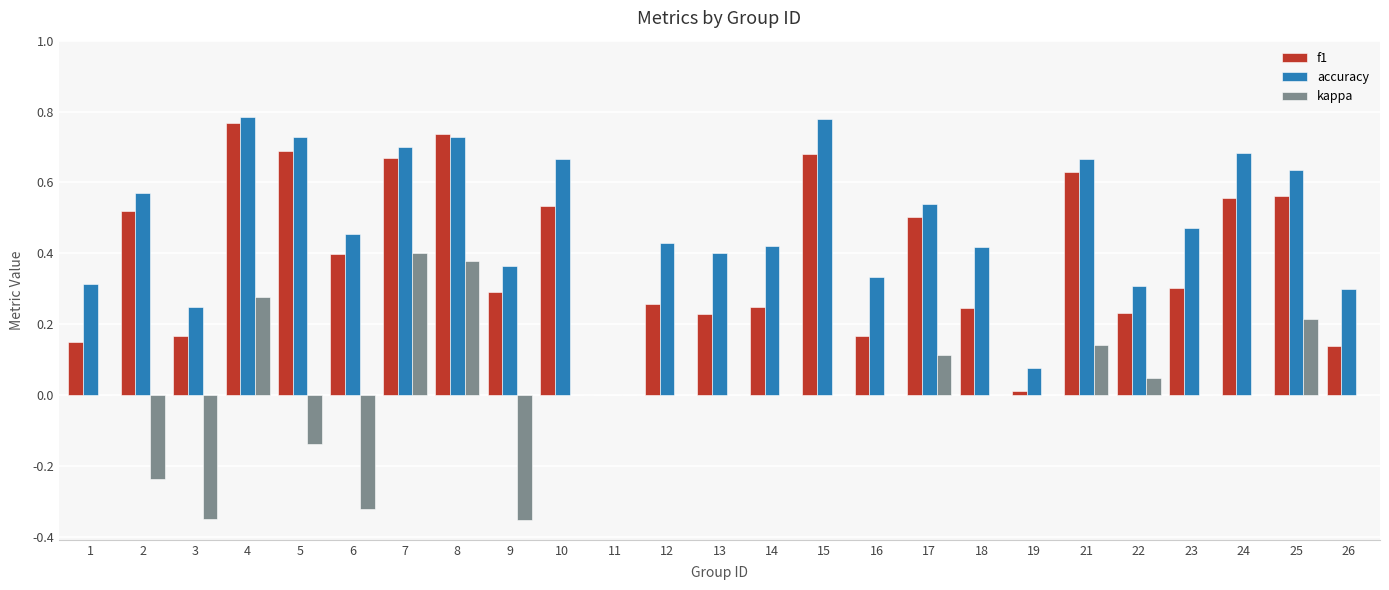

What is the sum of the f1 values at 1 and 4?

0.9